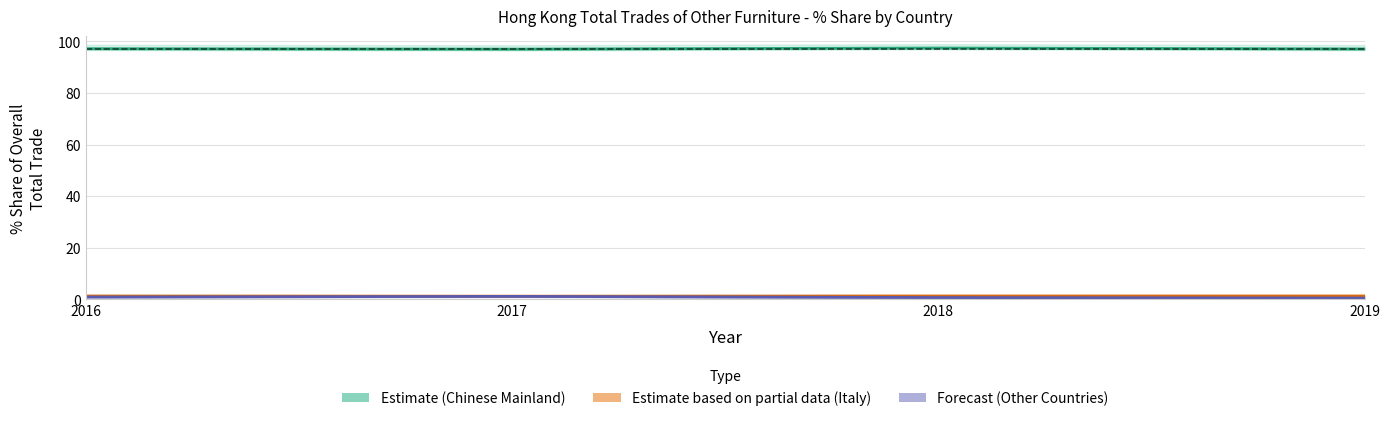

Between 2018 and 2019, which series saw the biggest shift?

Chinese Mainland (Estimate)